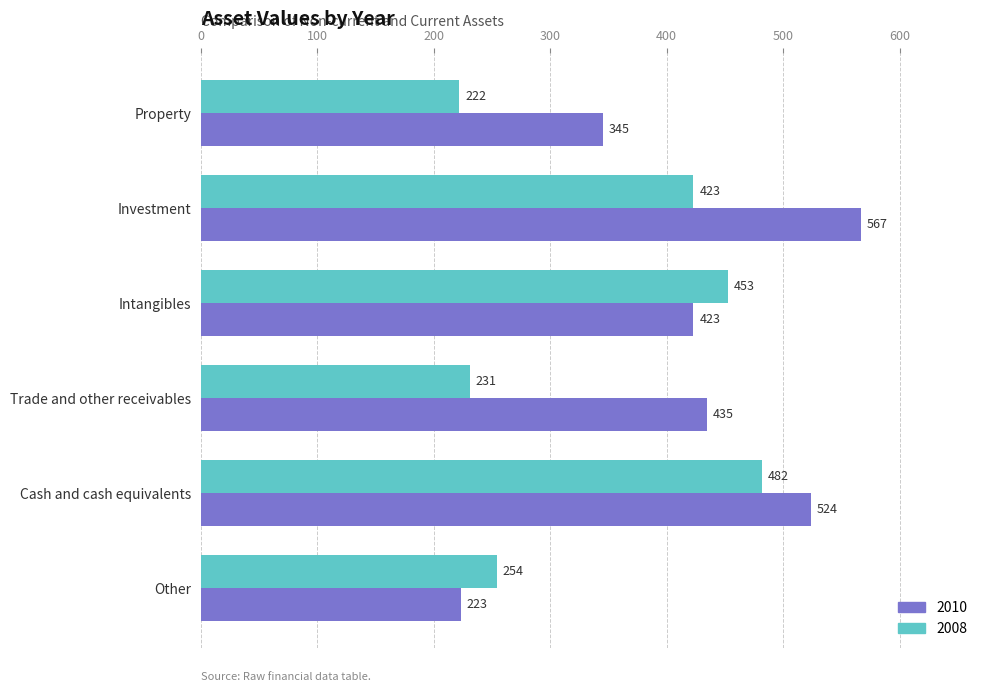

Which series changed the most between Cash and cash equivalents and Other?

2010